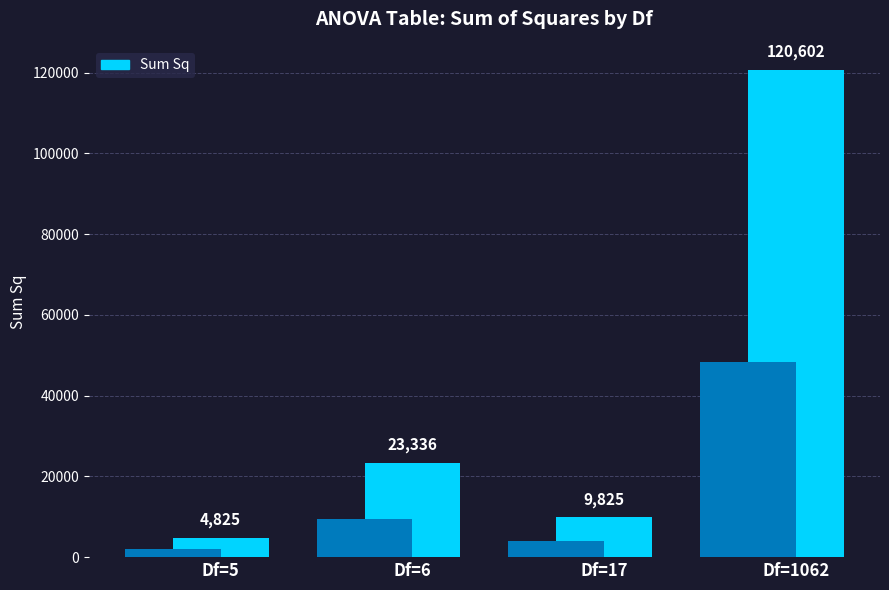

True or false: the data shows 120601.5 at Df=1062.

True